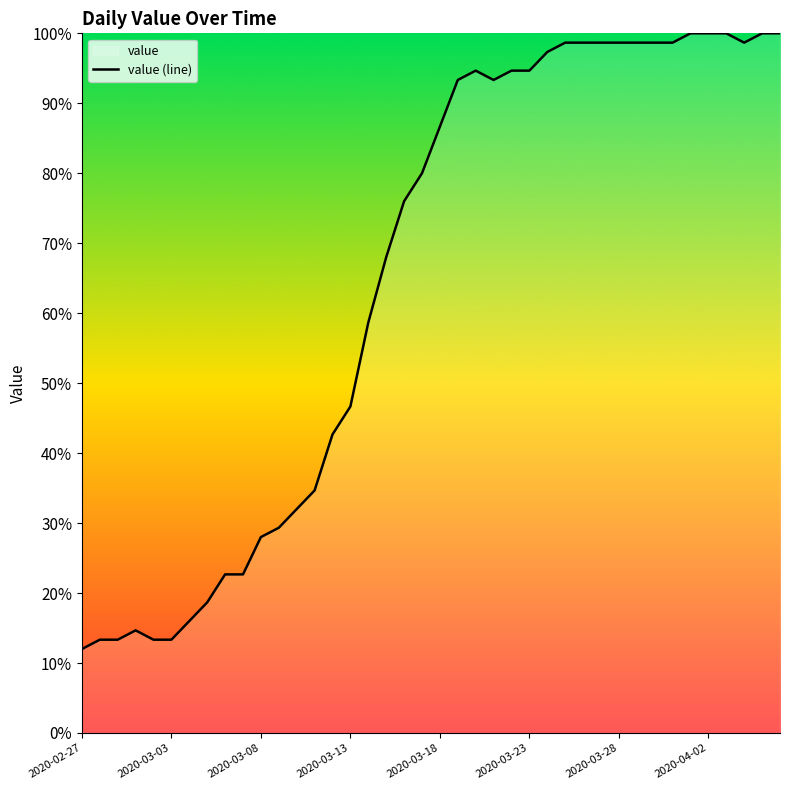

What is the maximum value shown in the chart?

100.0